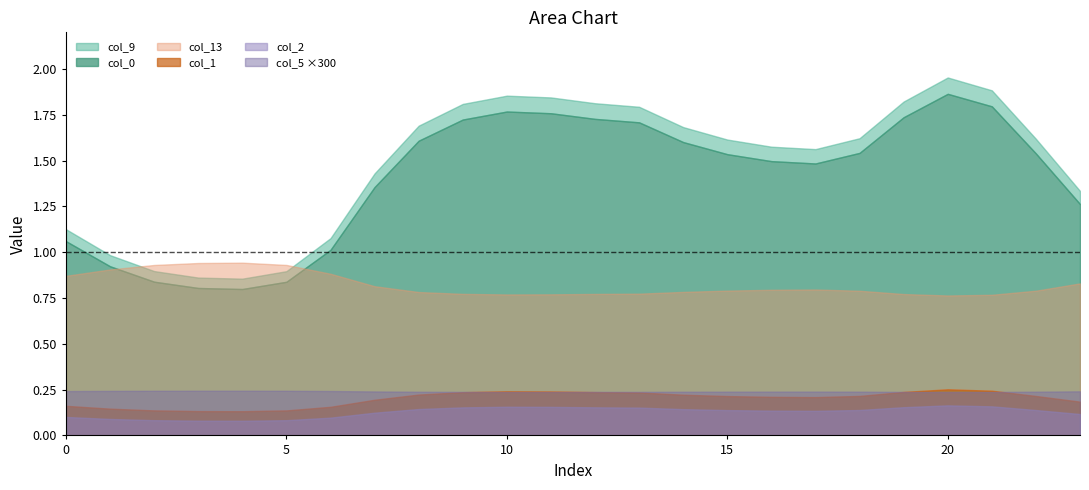

What is the value of the col_0 point at the 15th from the left?

1.6